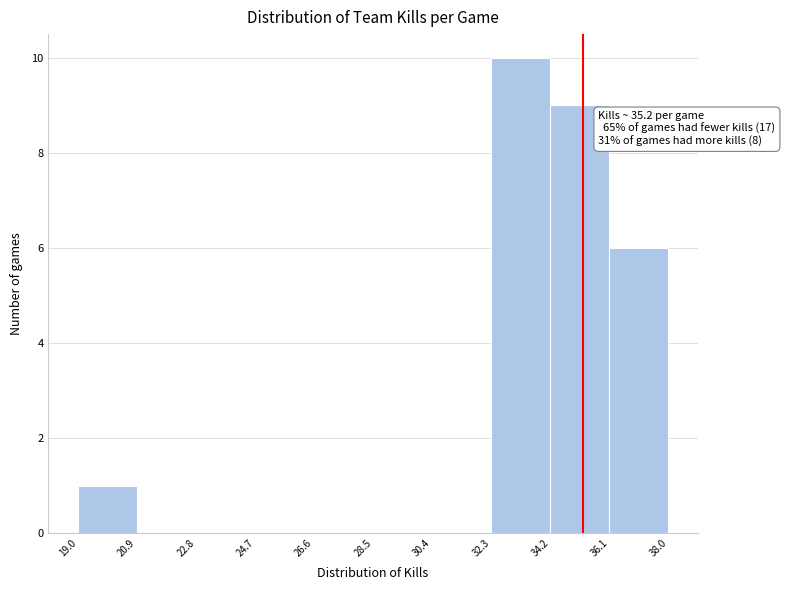

Over which range of the x-axis is the bar tallest?

32.3 to 34.2